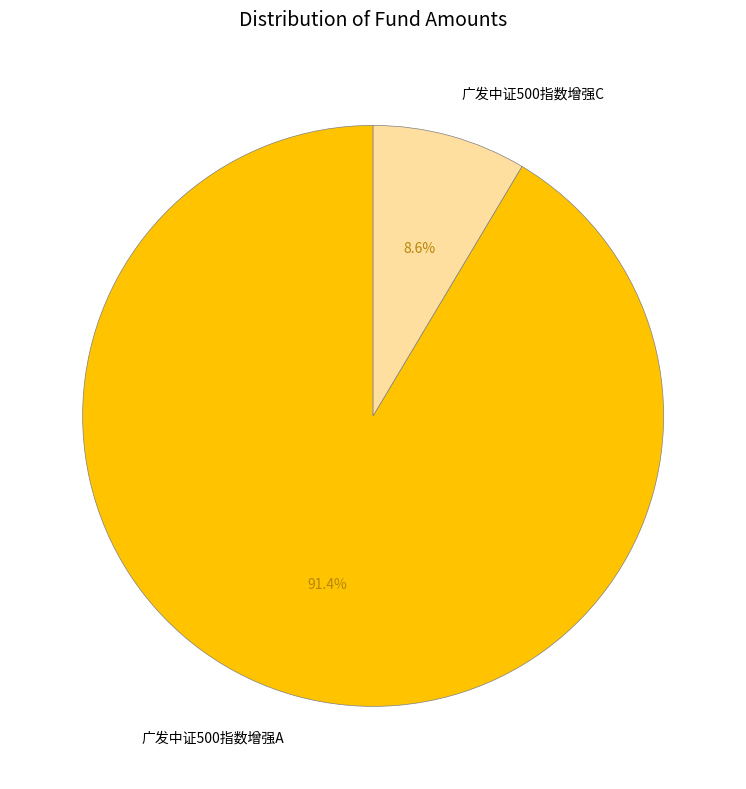

What percentage is the 广发中证500指数增强A slice, to the nearest percent?

91%